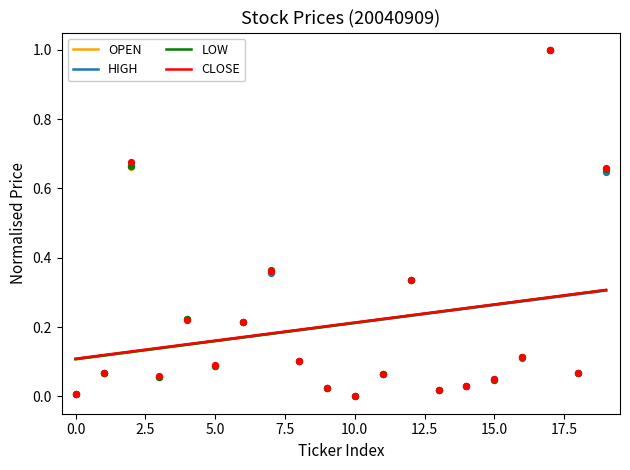

Which series contains the highest Y value?

CLOSE